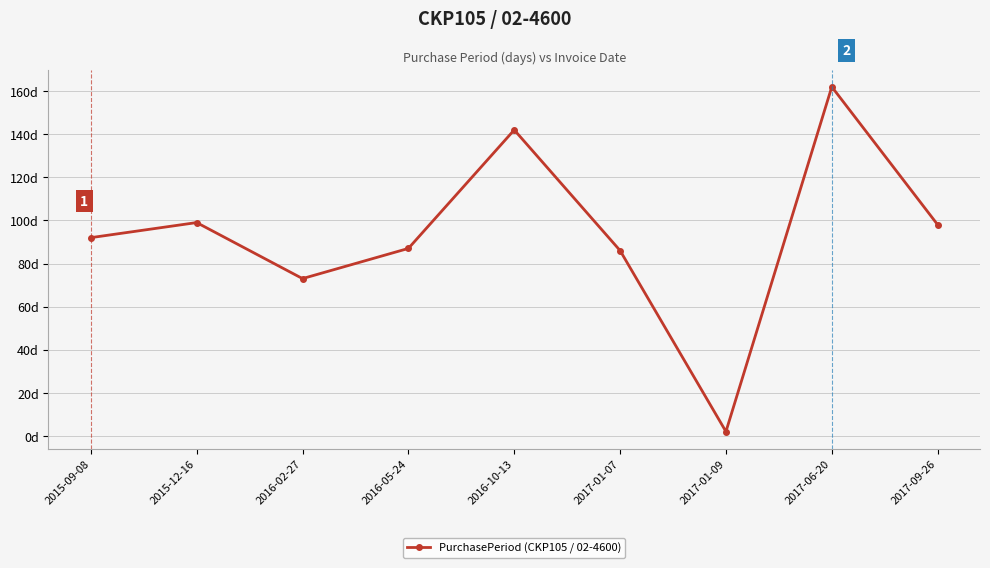

At which category does the chart reach its minimum across all series?

2017-01-09